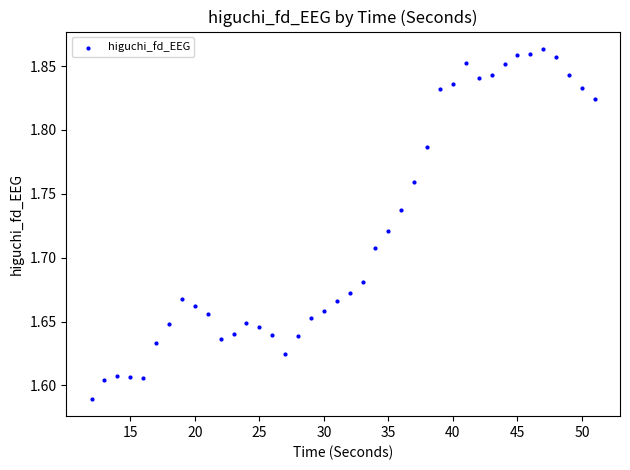

What is the range of X values (max minus min)?

39.0